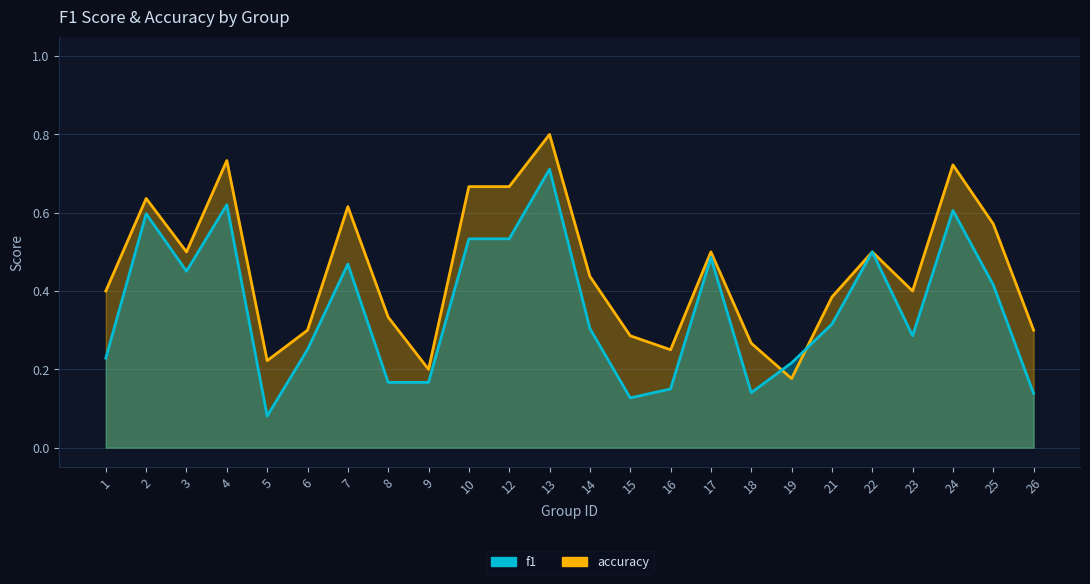

What is the value of the f1 point at the 10th from the left?

0.5